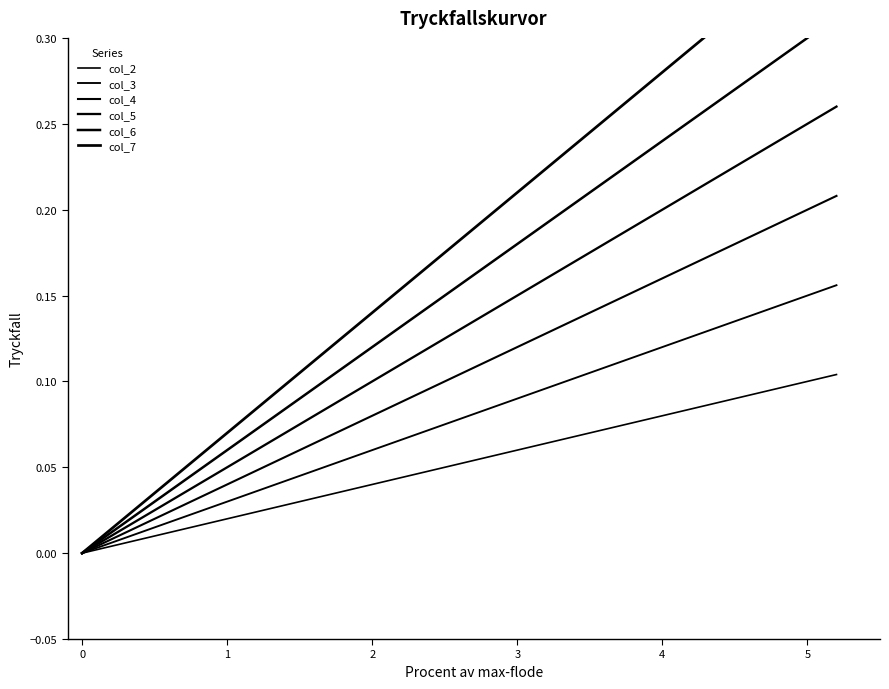

True or false: col_2 has a value of 0.1 at 0.

False